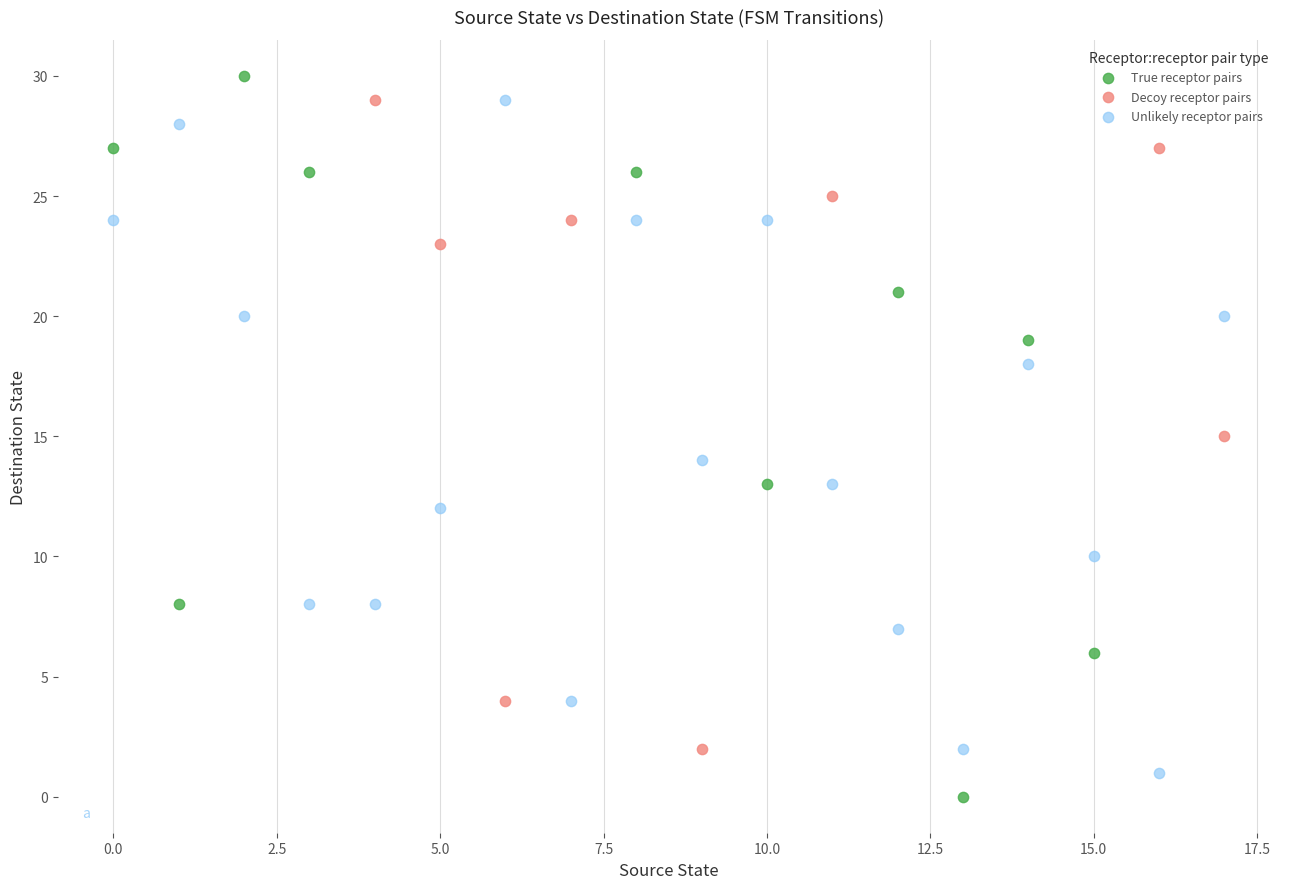

What are all the series names shown in the legend?

True receptor pairs, Decoy receptor pairs, Unlikely receptor pairs